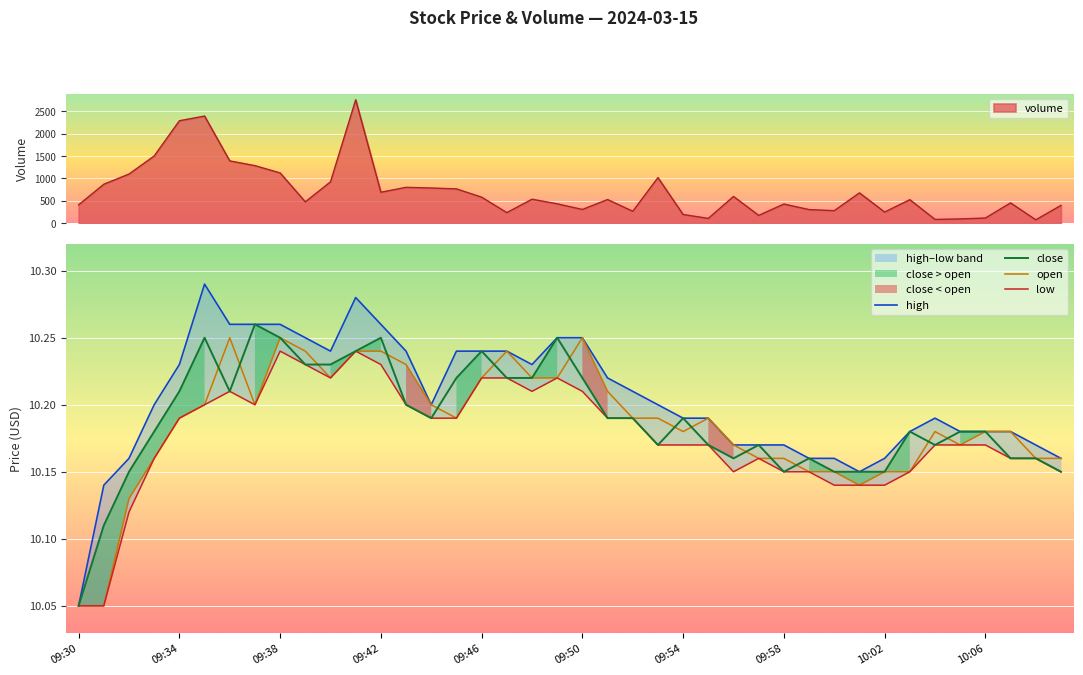

What is the value of the open point at the 21st from the left?

10.2